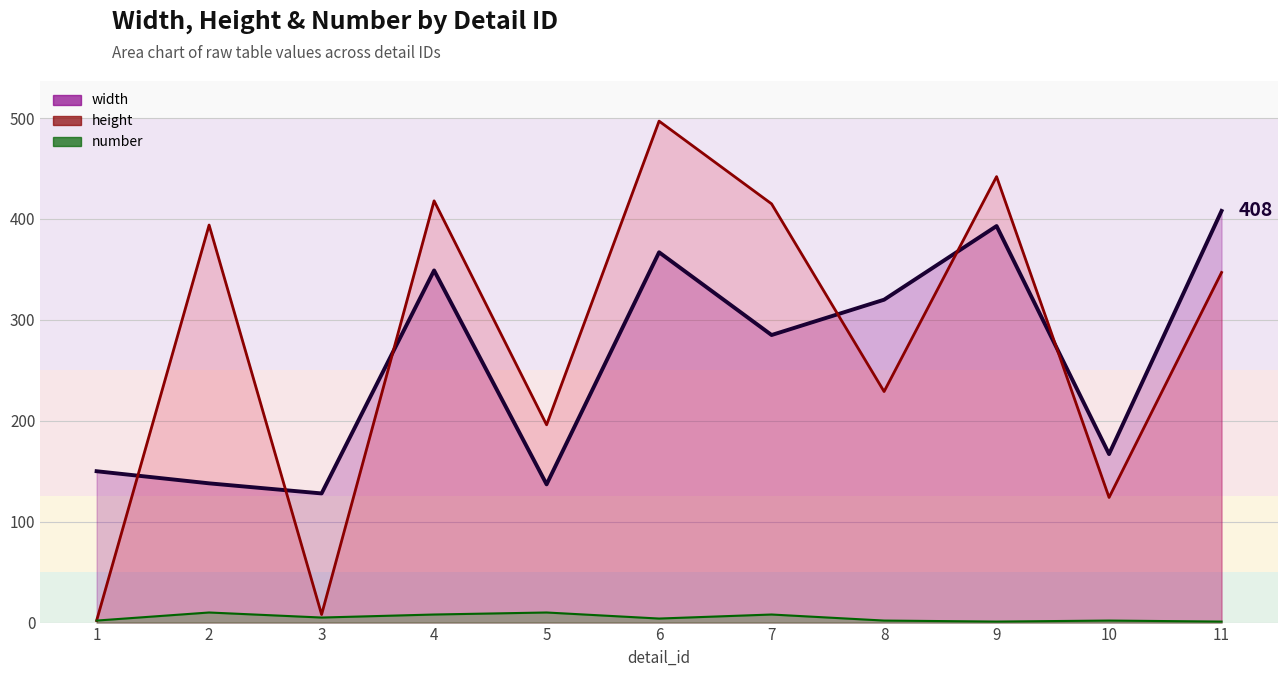

What is the sum of all number values?

53